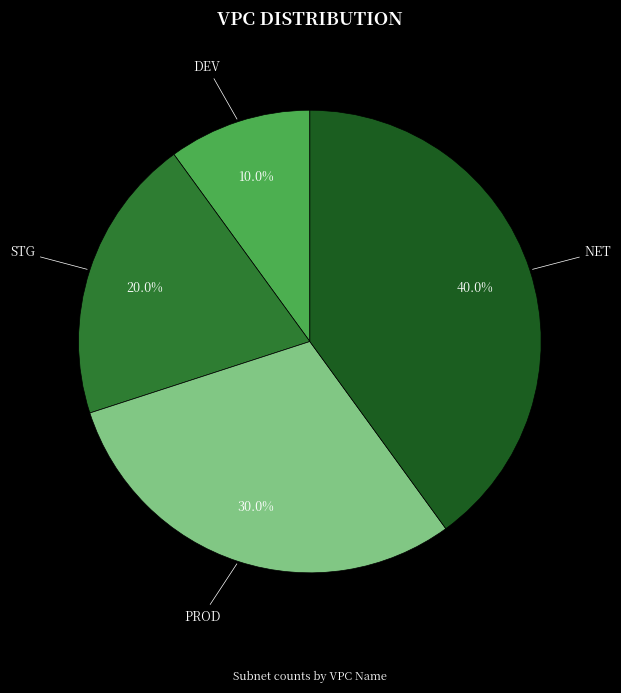

What is the smallest slice in the pie chart?

DEV